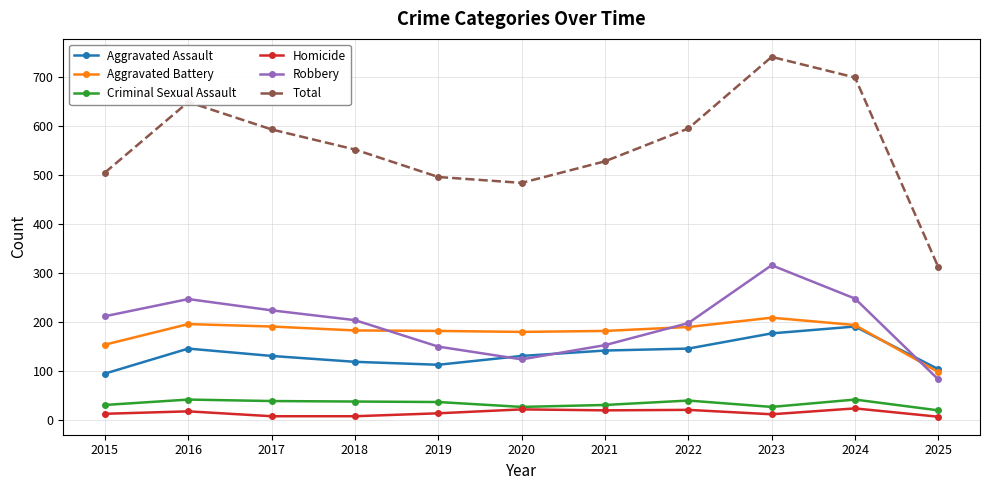

What is the average value of the Aggravated Assault series?

136